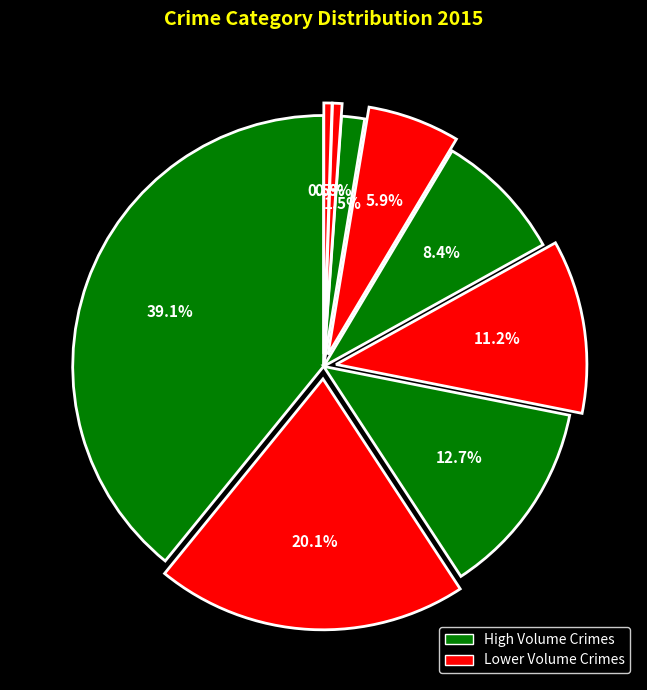

Is there any slice that represents more than half of the pie?

No